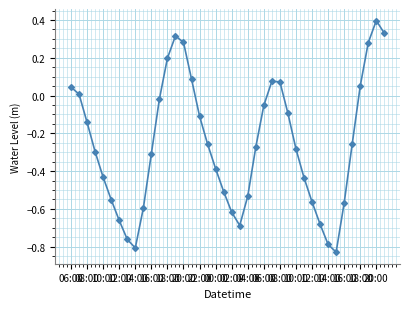

What is the difference between the second highest and minimum values?

1.2